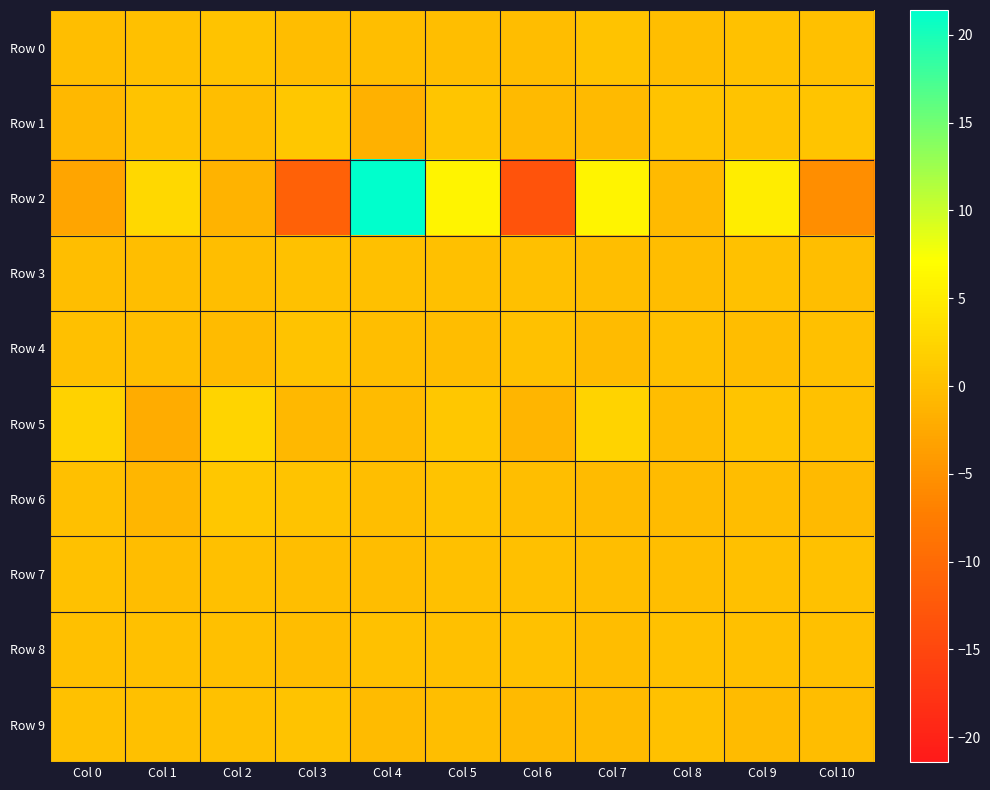

What is the difference between the highest and lowest values at Col 5?

6.3